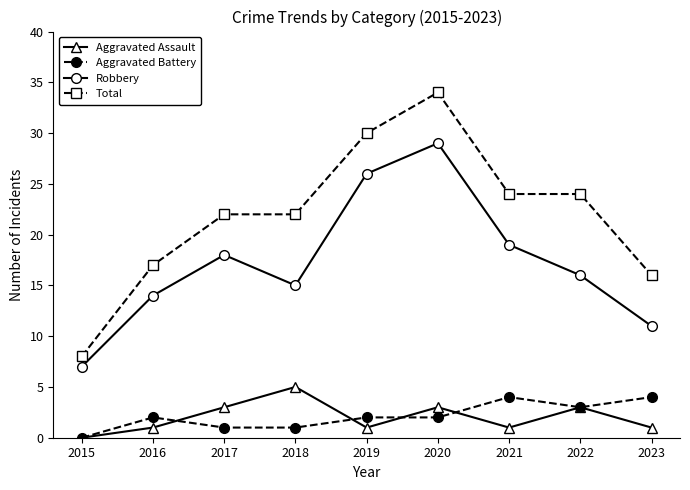

List the series in order of their peak value, highest first.

Total, Robbery, Aggravated Assault, Aggravated Battery